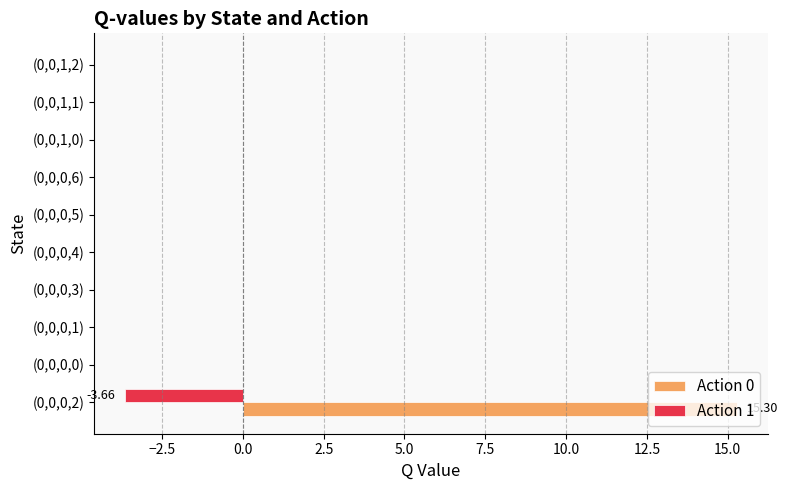

What is the sum of all Action 1 values?

-3.7